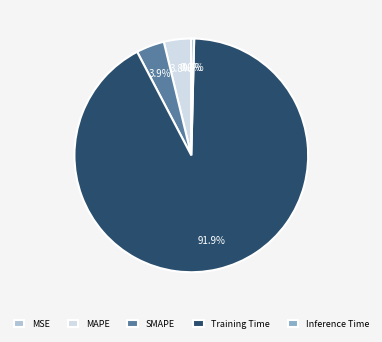

What is the total percentage of MAPE and Training Time?

95.7%